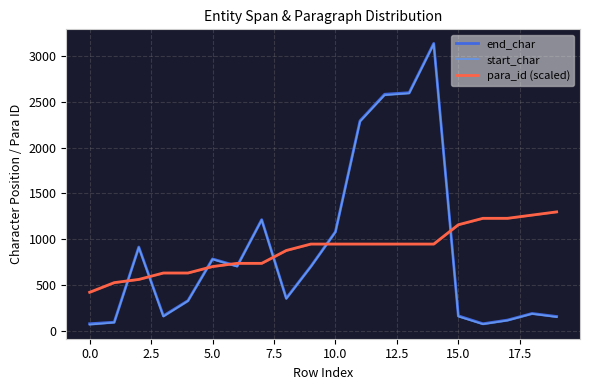

Does the chart have visible grid lines?

Yes